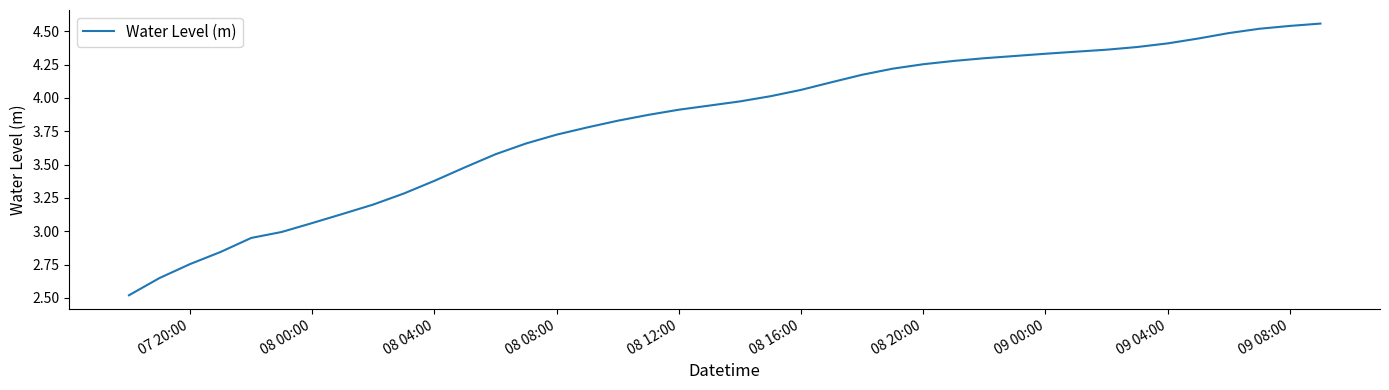

What is the smallest value displayed?

2.5